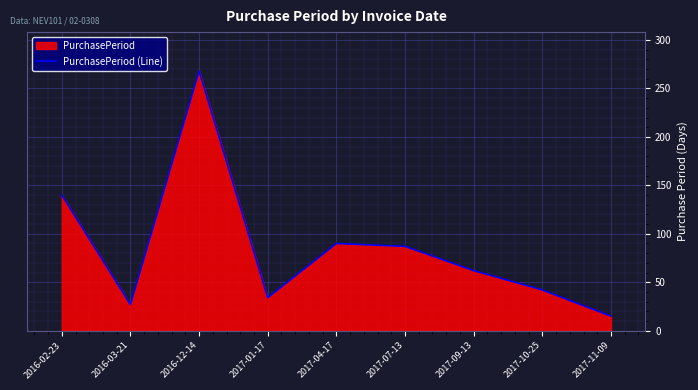

Reading left to right, extract all data points from this chart.

2016-02-23=140	2016-03-21=27	2016-12-14=268	2017-01-17=34	2017-04-17=90	2017-07-13=87	2017-09-13=62	2017-10-25=42	2017-11-09=15